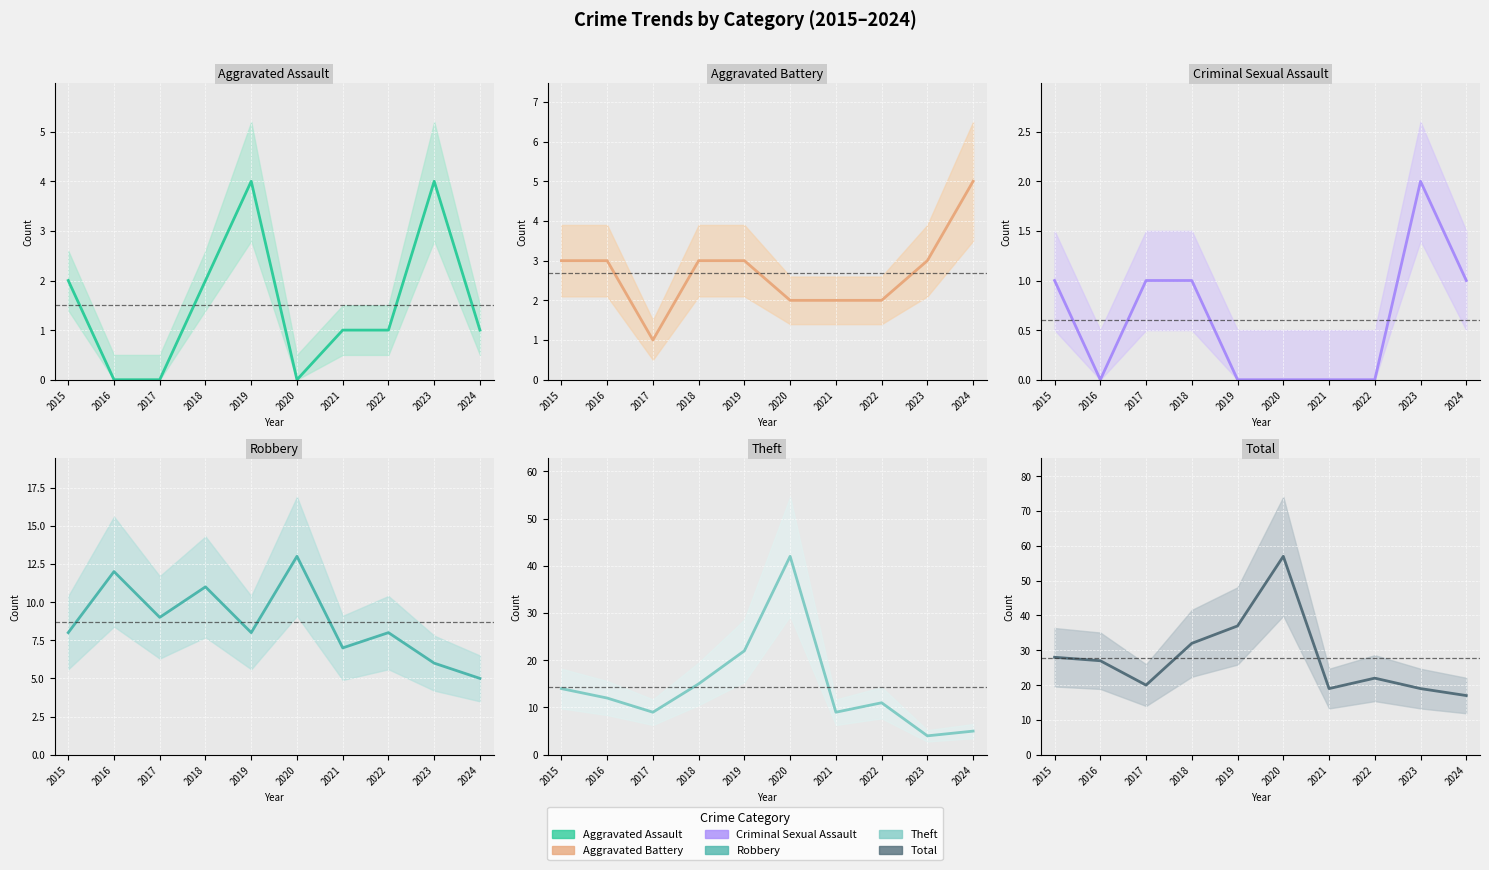

How many Aggravated Battery values are between 2 and 3?

8